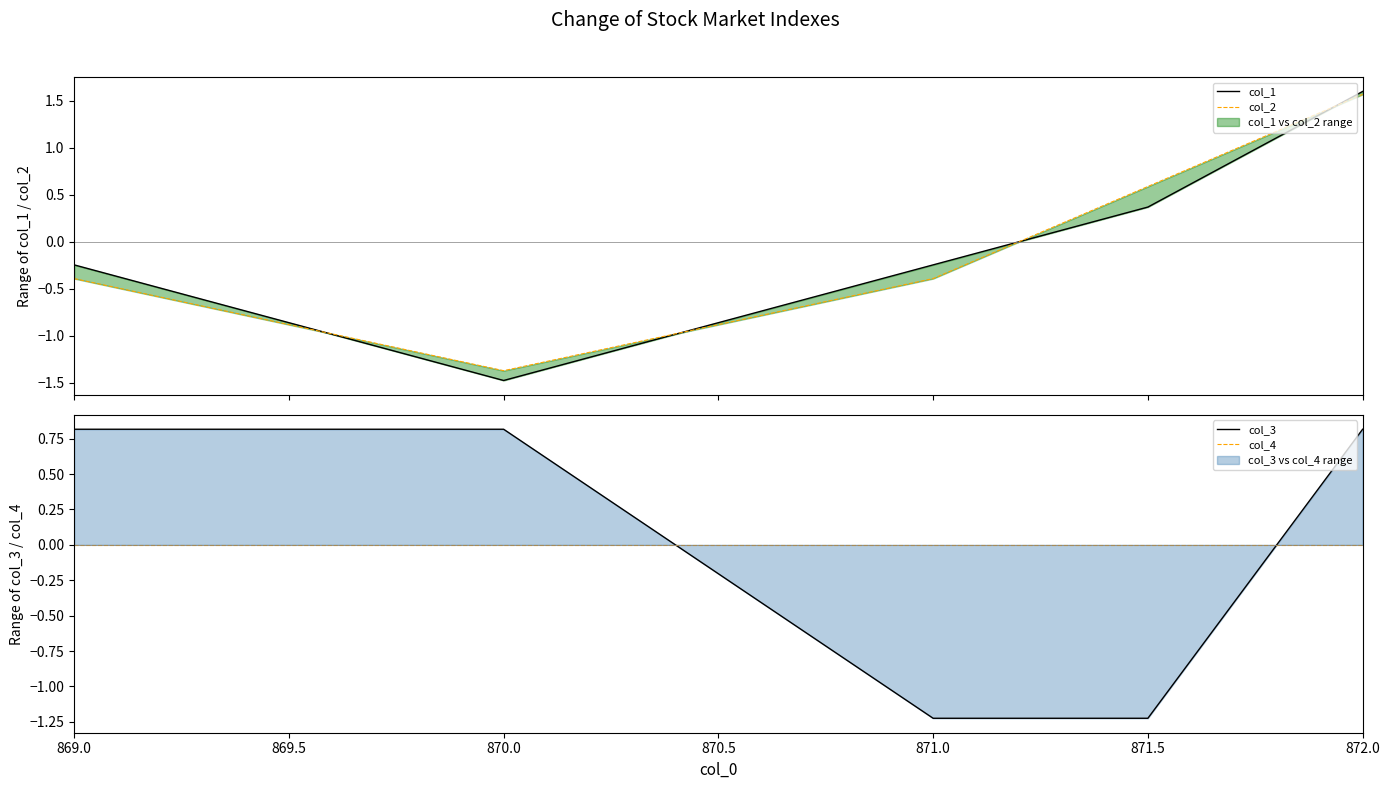

Which has a higher value, 872.0 or 871.5?

872.0